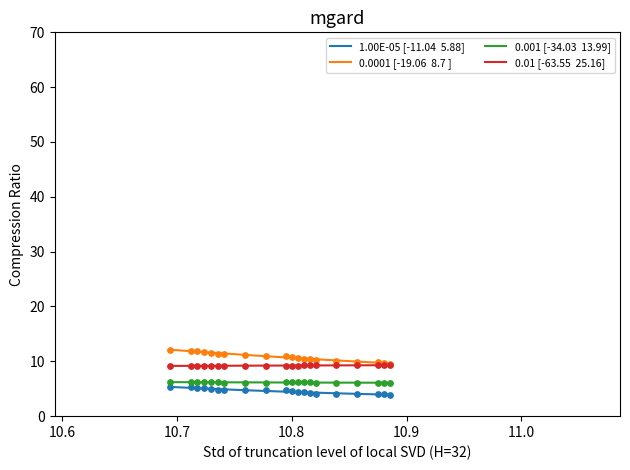

What is the total value across all series at 10.8?

32.1